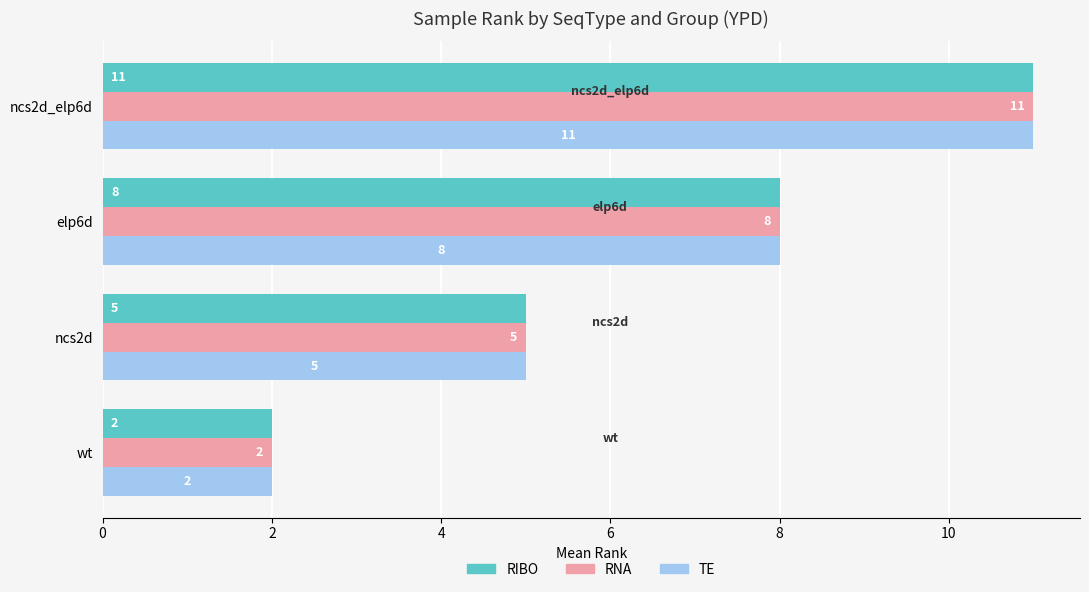

Is the value of RIBO at ncs2d_elp6d greater than the value of RNA at wt?

Yes